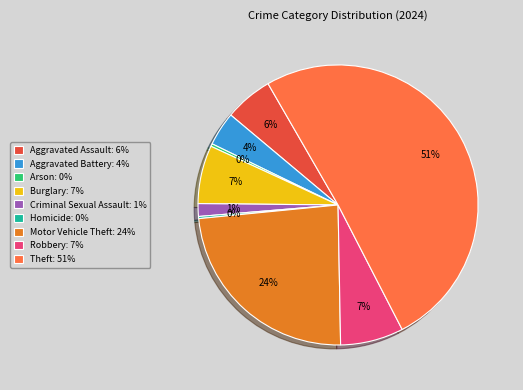

What is the majority slice?

Theft